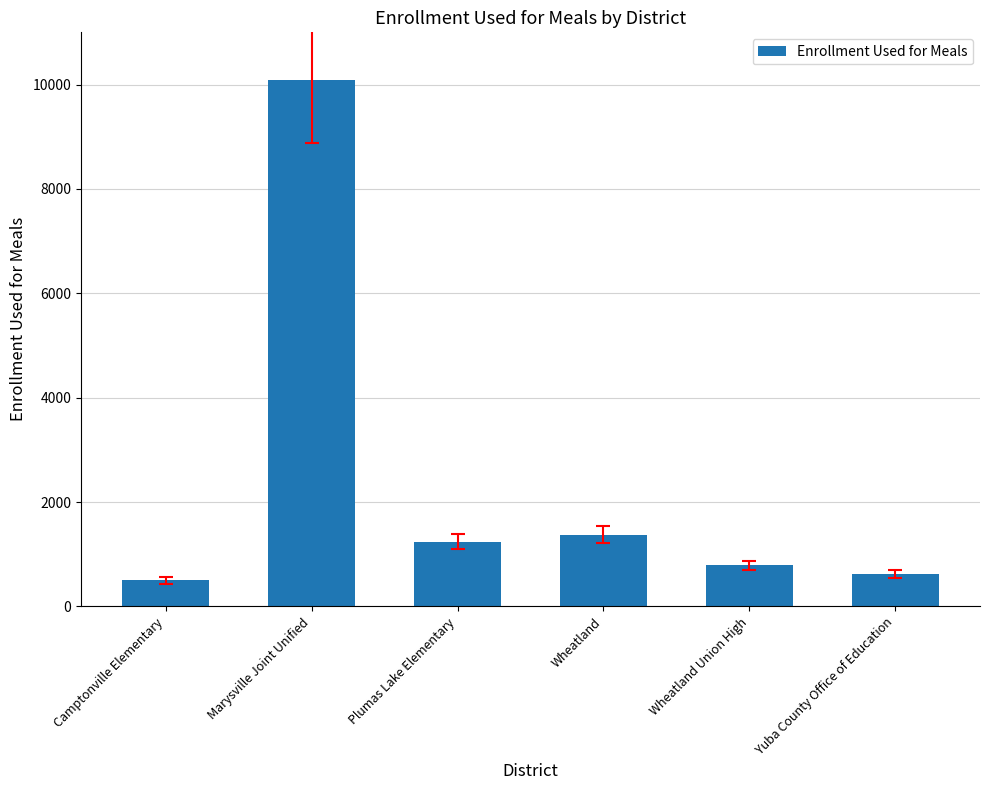

What is the greatest value displayed?

10096